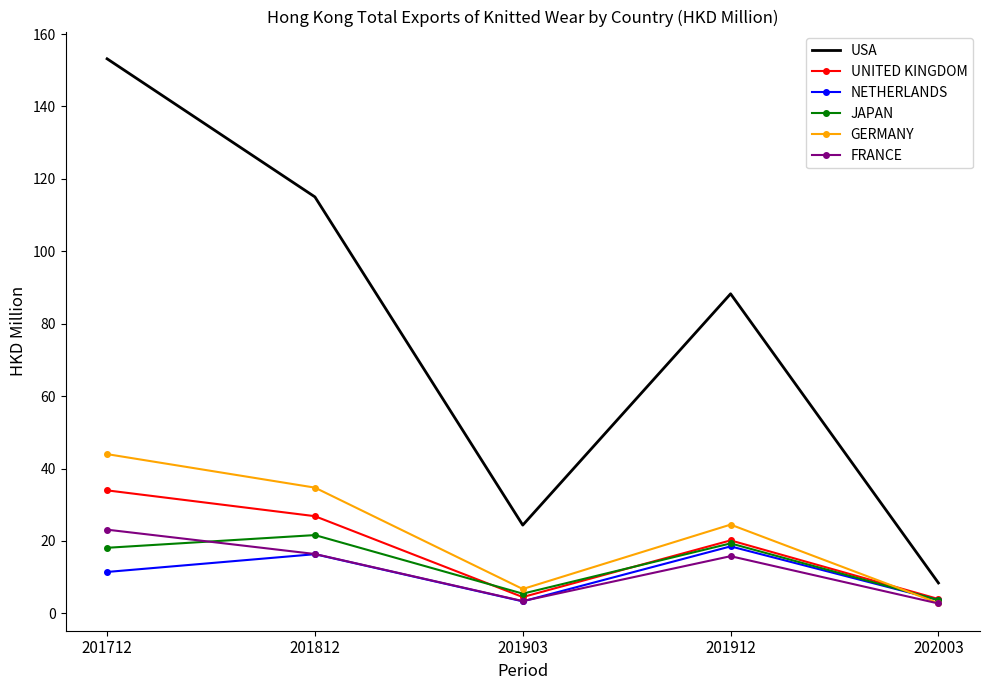

What value does the FRANCE series have at 201912?

15.8